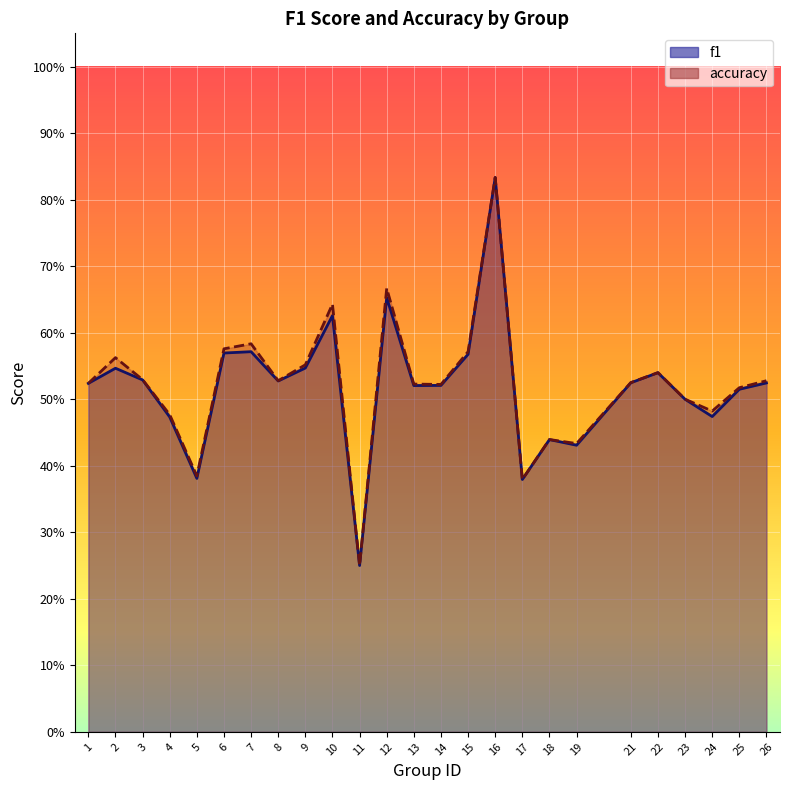

How many lines are shown in the chart?

2